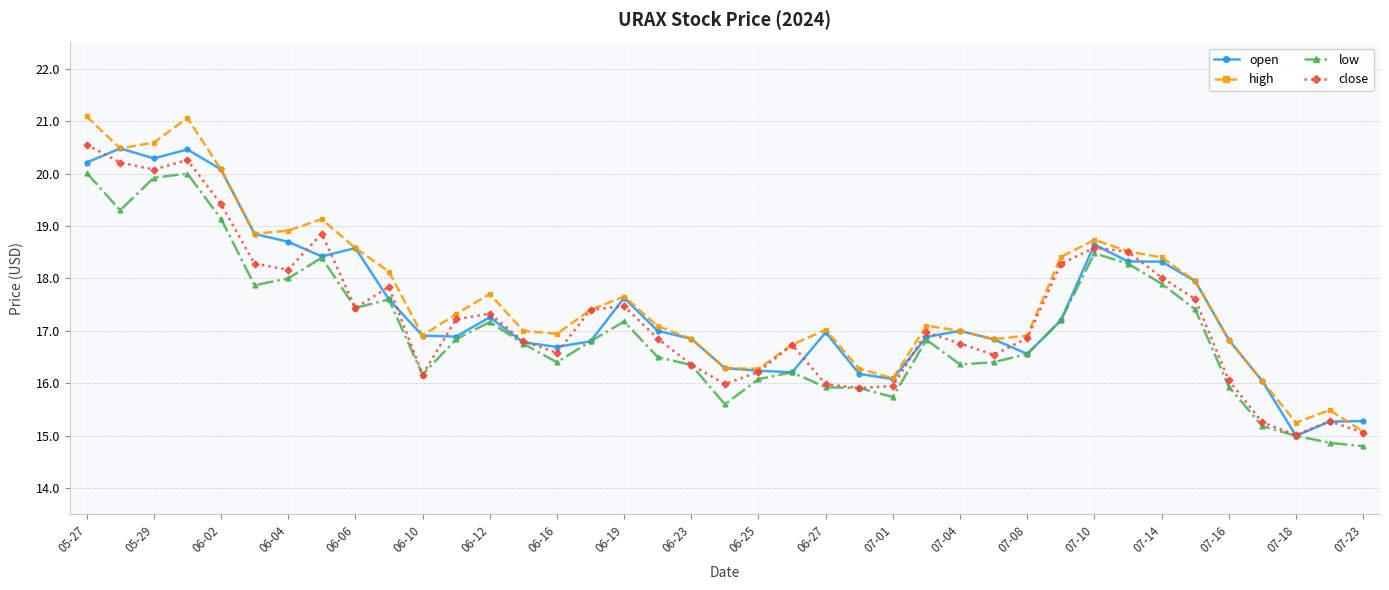

True or false: close has more than 1 points higher than both neighbors.

True